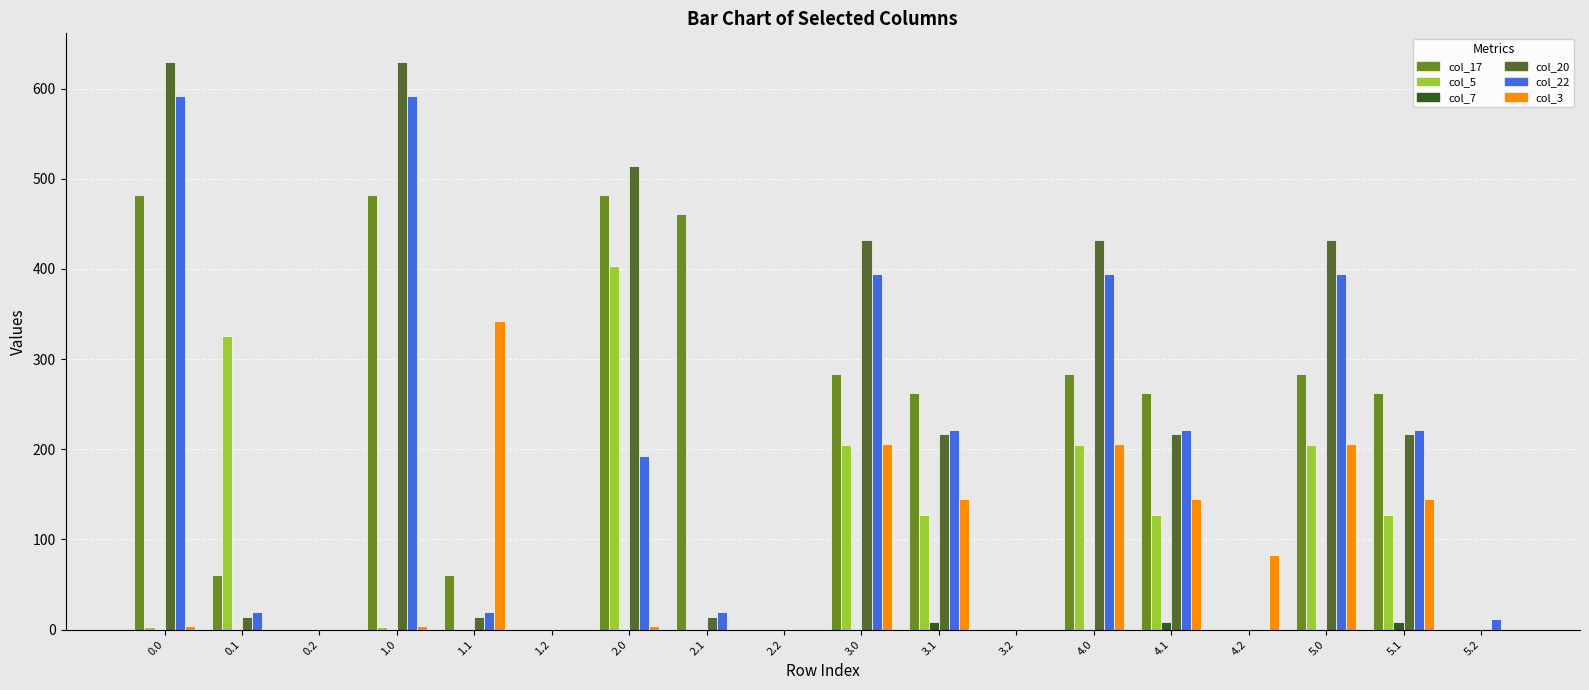

The col_22 series shows 358.3 at 3.1. True or false?

False